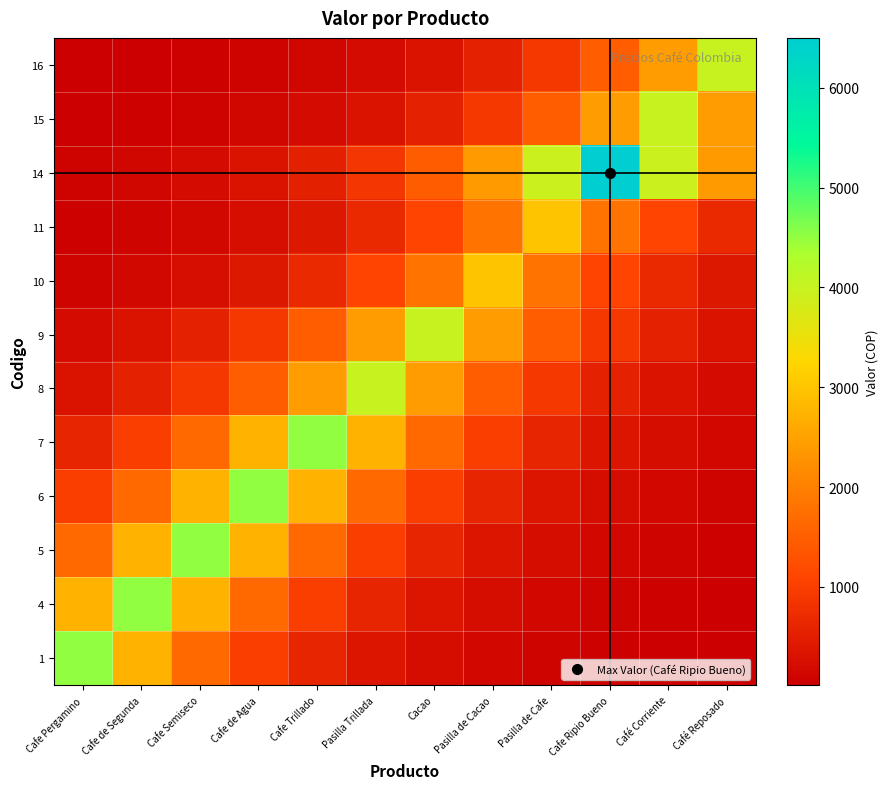

Count the number of data series in this chart.

12